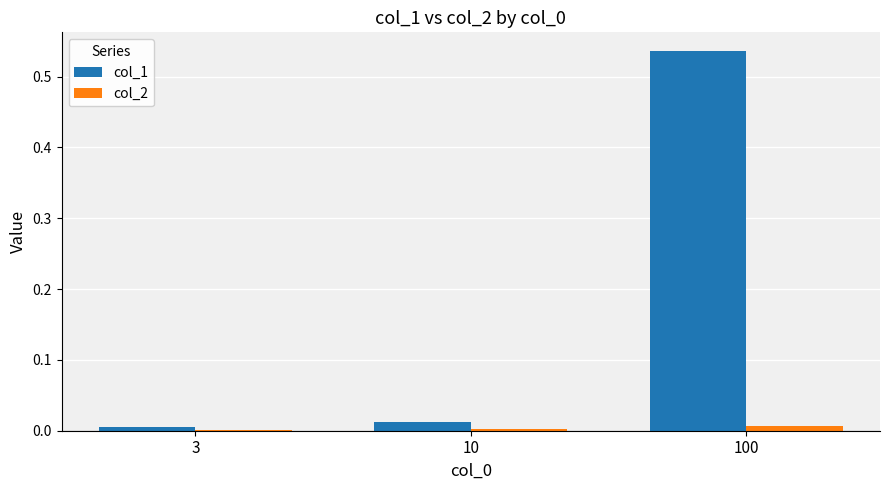

What is the sum of all col_1 values?

0.6